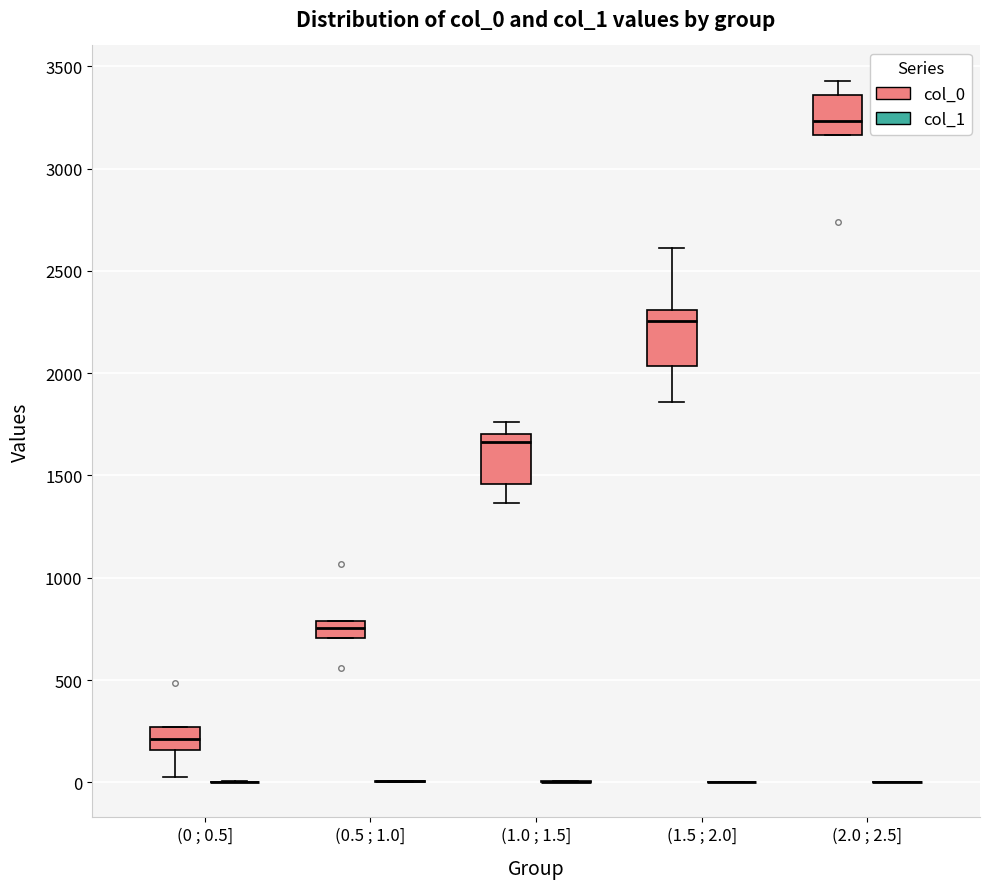

Reading left to right, transcribe this box plot: for each box, give where its median line is, the range the box spans, and where its two whiskers end, as read against the y-axis. The values are not printed on the chart, so give them approximately, as read against the axis.

(0 ; 0.5] (col_0): median 200, box 150 to 250, whiskers 50 to 250
(0 ; 0.5] (col_1): box collapsed to a line at 0, whiskers 0 to 0
(0.5 ; 1.0] (col_0): median 750, box 700 to 800, whiskers 700 to 800
(0.5 ; 1.0] (col_1): box collapsed to a line at 0, whiskers 0 to 0
(1.0 ; 1.5] (col_0): median 1650, box 1450 to 1700, whiskers 1350 to 1750
(1.0 ; 1.5] (col_1): box collapsed to a line at 0, whiskers 0 to 0
(1.5 ; 2.0] (col_0): median 2250, box 2050 to 2300, whiskers 1850 to 2600
(1.5 ; 2.0] (col_1): box collapsed to a line at 0, whiskers 0 to 0
(2.0 ; 2.5] (col_0): median 3250, box 3150 to 3350, whiskers 3150 to 3450
(2.0 ; 2.5] (col_1): box collapsed to a line at 0, whiskers 0 to 0